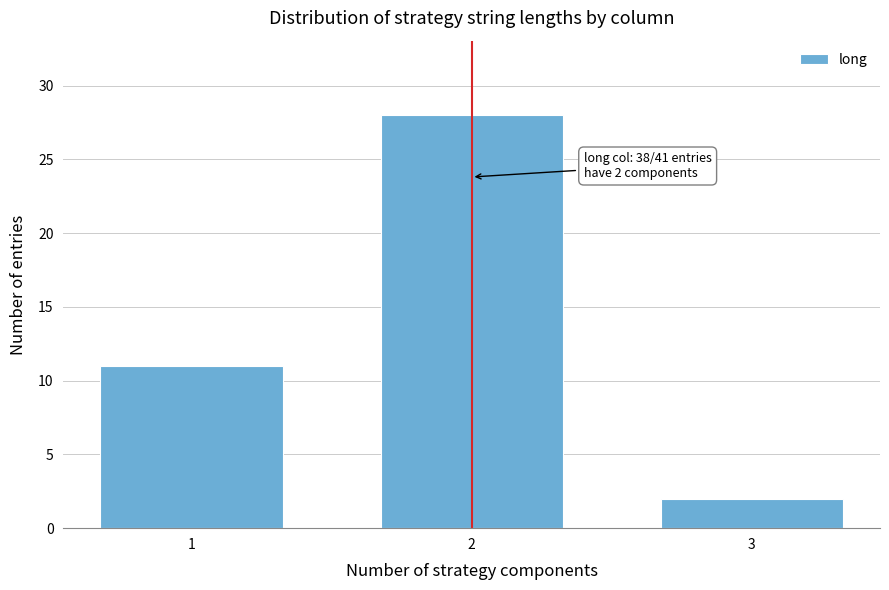

Reading right to left, list all the values displayed in this chart.

3=2	2=28	1=11